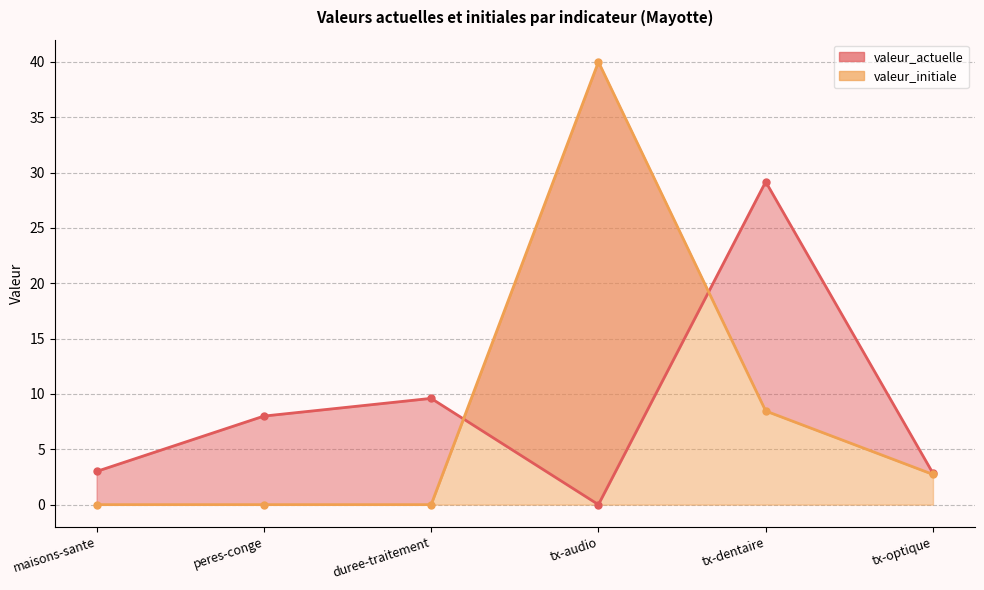

Reading left to right, list all the values displayed in this chart.

valeur_actuelle: maisons-sante=3.0	peres-conge=8.0	duree-traitement=9.6	tx-audio=0.0	tx-dentaire=29.2	tx-optique=2.8
valeur_initiale: maisons-sante=0.0	peres-conge=0.0	duree-traitement=0.0	tx-audio=40.0	tx-dentaire=8.5	tx-optique=2.7